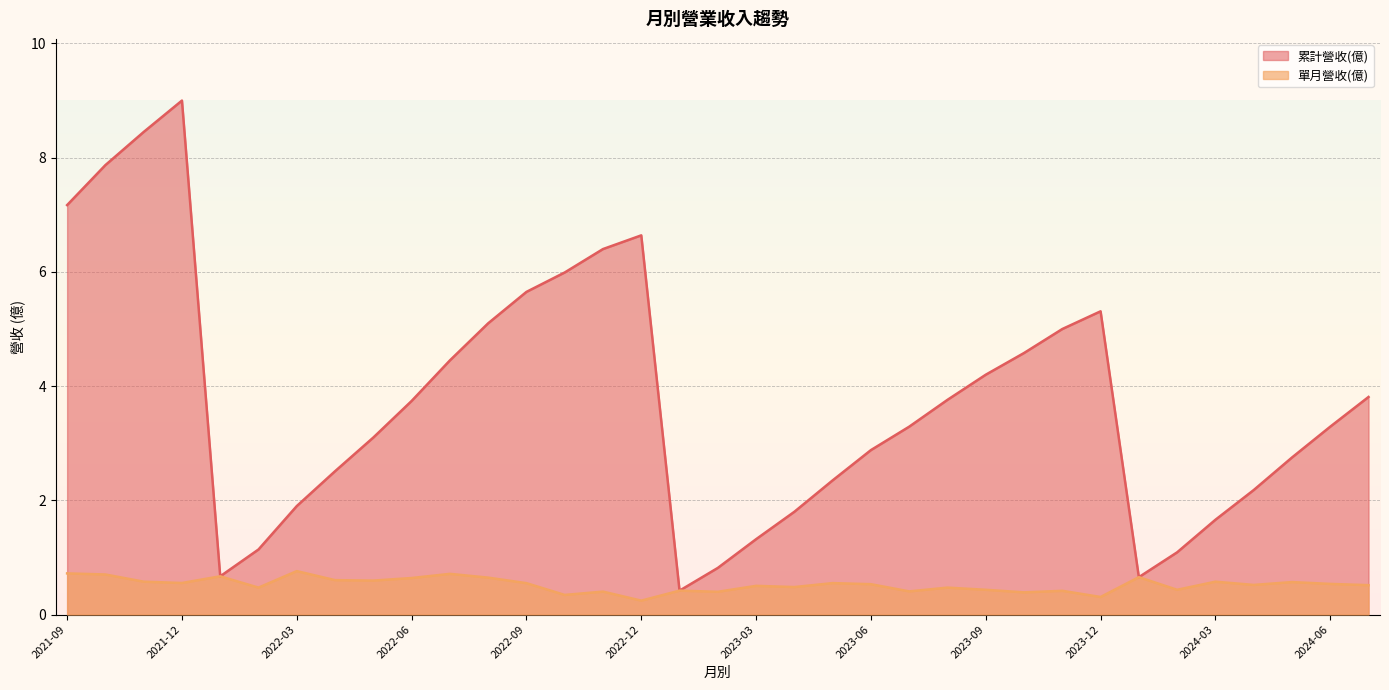

Reading left to right, list all the values displayed in this chart.

累計營收(億): 2021-09=7.2	2021-10=7.9	2021-11=8.4	2021-12=9.0	2022-01=0.7	2022-02=1.1	2022-03=1.9	2022-04=2.5	2022-05=3.1	2022-06=3.7	2022-07=4.5	2022-08=5.1	2022-09=5.7	2022-10=6.0	2022-11=6.4	2022-12=6.6	2023-01=0.4	2023-02=0.8	2023-03=1.3	2023-04=1.8	2023-05=2.4	2023-06=2.9	2023-07=3.3	2023-08=3.8	2023-09=4.2	2023-10=4.6	2023-11=5.0	2023-12=5.3	2024-01=0.7	2024-02=1.1	2024-03=1.7	2024-04=2.2	2024-05=2.8	2024-06=3.3	2024-07=3.8
單月營收(億): 2021-09=0.7	2021-10=0.7	2021-11=0.6	2021-12=0.6	2022-01=0.7	2022-02=0.5	2022-03=0.8	2022-04=0.6	2022-05=0.6	2022-06=0.6	2022-07=0.7	2022-08=0.6	2022-09=0.6	2022-10=0.3	2022-11=0.4	2022-12=0.2	2023-01=0.4	2023-02=0.4	2023-03=0.5	2023-04=0.5	2023-05=0.6	2023-06=0.5	2023-07=0.4	2023-08=0.5	2023-09=0.4	2023-10=0.4	2023-11=0.4	2023-12=0.3	2024-01=0.7	2024-02=0.4	2024-03=0.6	2024-04=0.5	2024-05=0.6	2024-06=0.5	2024-07=0.5